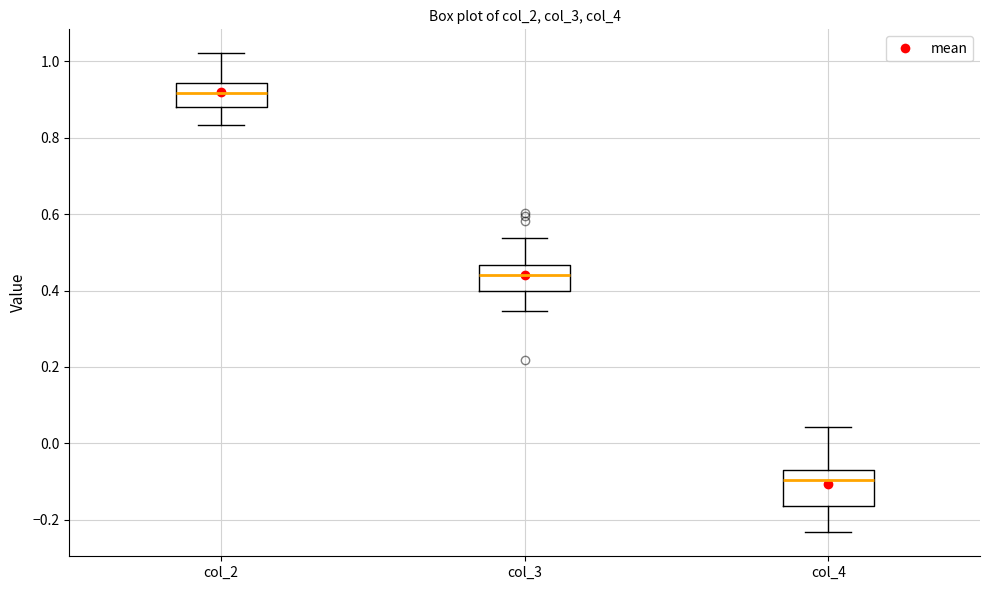

Which box is the tallest, from its lower edge to its upper edge?

col_4